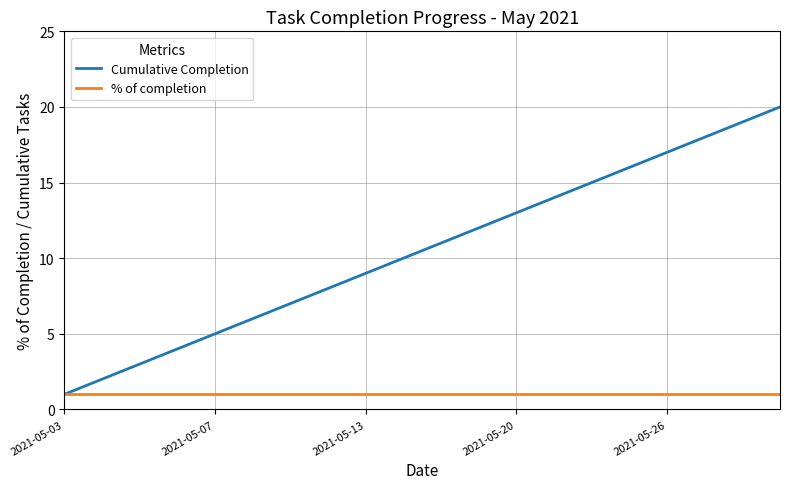

Rank the series by their average value, from lowest to highest.

% of completion, Cumulative Completion